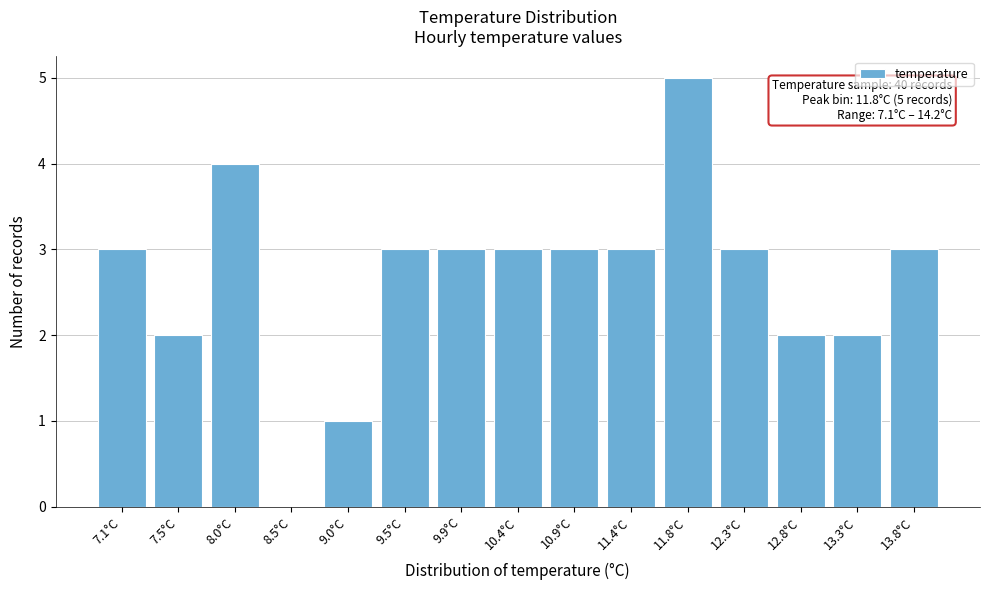

Reading left to right, extract all data points from this chart.

7.1°C=3	7.5°C=2	8.0°C=4	8.5°C=0	9.0°C=1	9.5°C=3	9.9°C=3	10.4°C=3	10.9°C=3	11.4°C=3	11.8°C=5	12.3°C=3	12.8°C=2	13.3°C=2	13.8°C=3